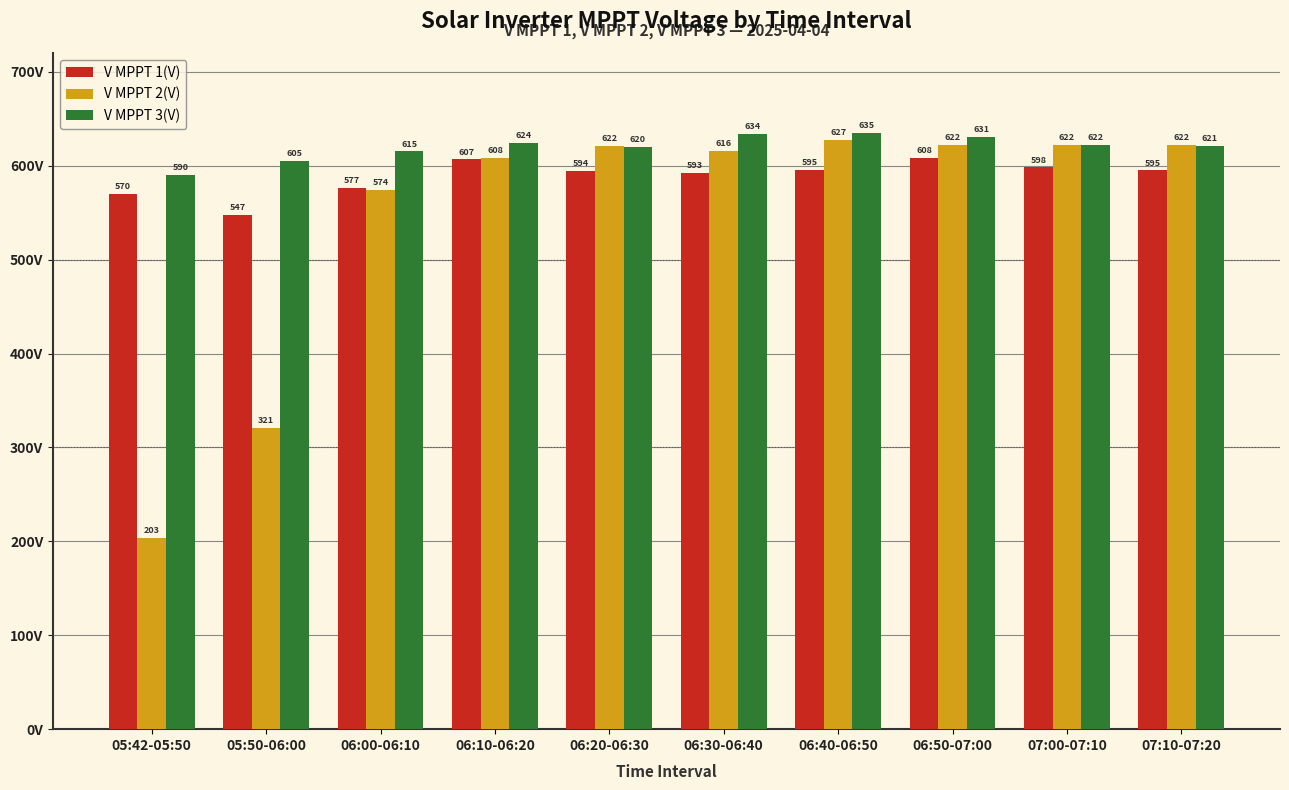

Between 06:10-06:20 and 06:40-06:50, which series saw the biggest shift?

V MPPT 2(V)